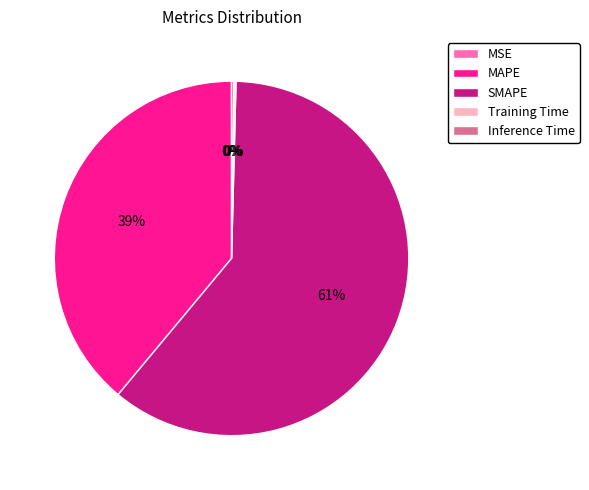

To the nearest percent, what is the average slice percentage?

20%